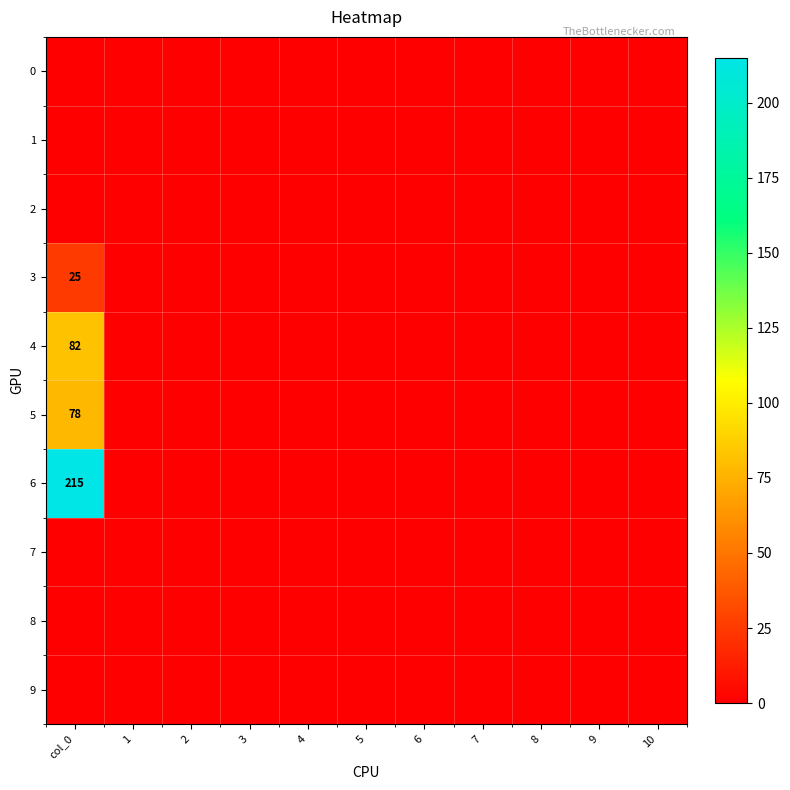

The 0 series shows 0 at 1. True or false?

True